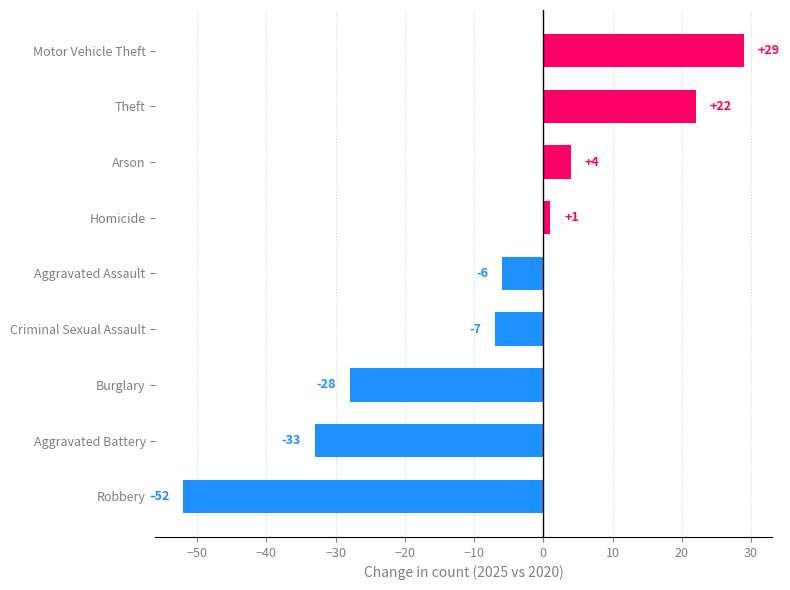

How many positive values are there?

4